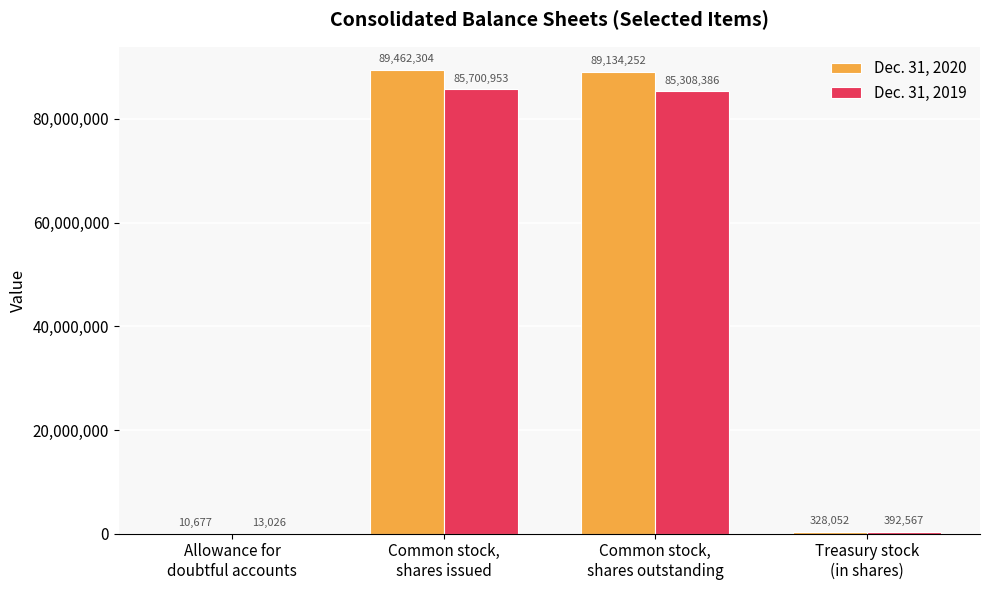

What is the average value of the Dec. 31, 2020 series?

44733821